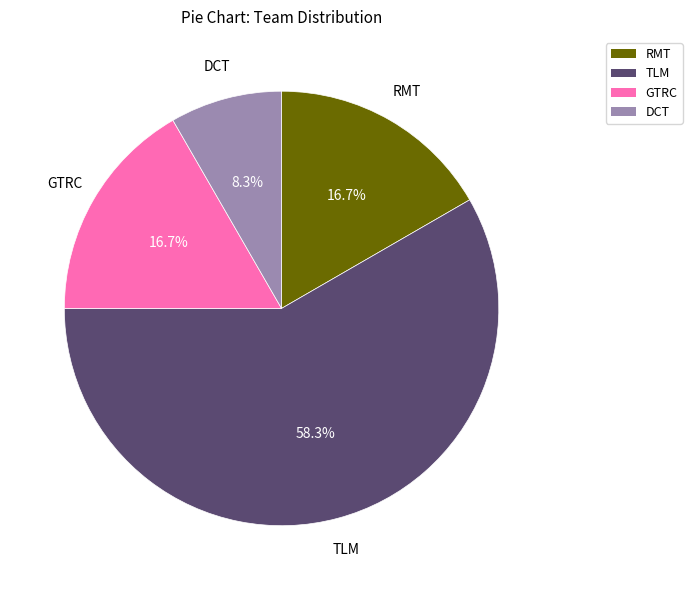

Does any single category account for the majority?

Yes